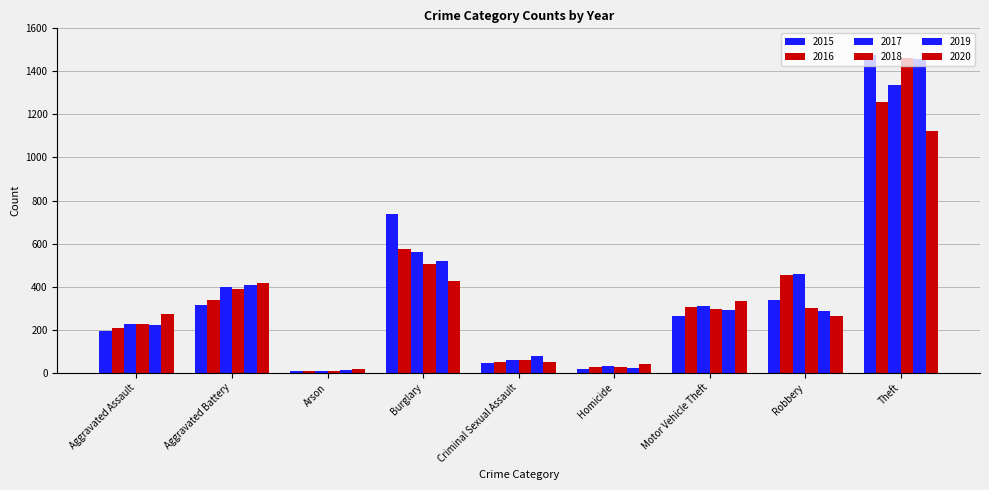

How many data points in 2019 are less than 287?

4